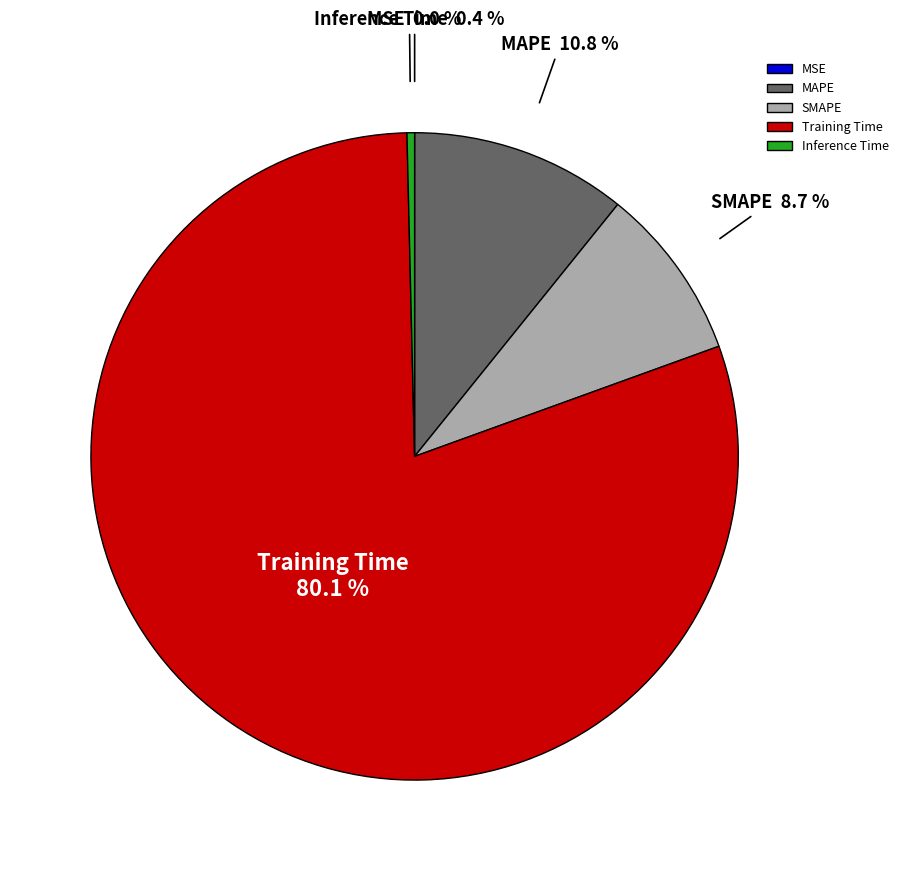

Which slice represents more than half of the pie?

Training Time